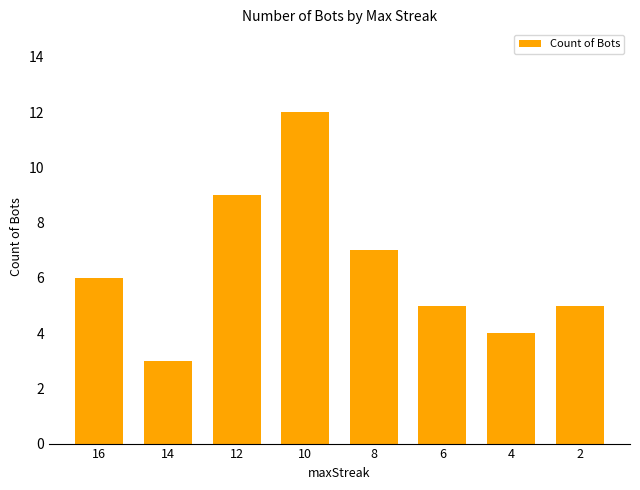

What is the ratio of the value at 16 to the value at 12?

0.7